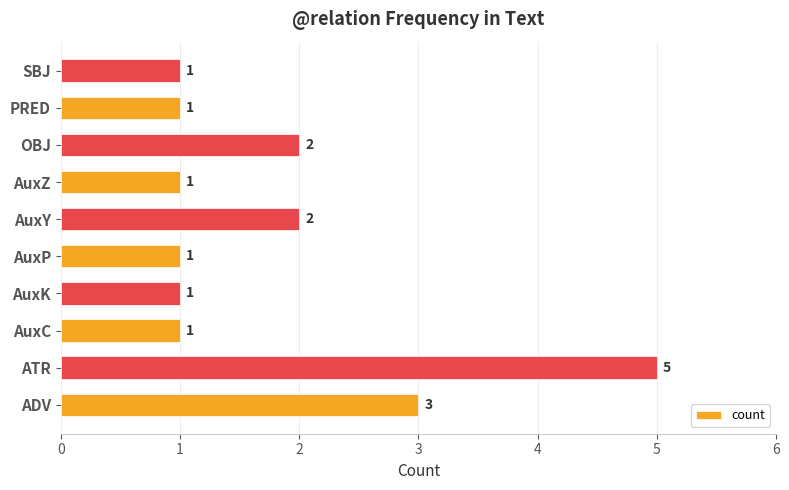

Where is the data nearest to the value 3?

ADV